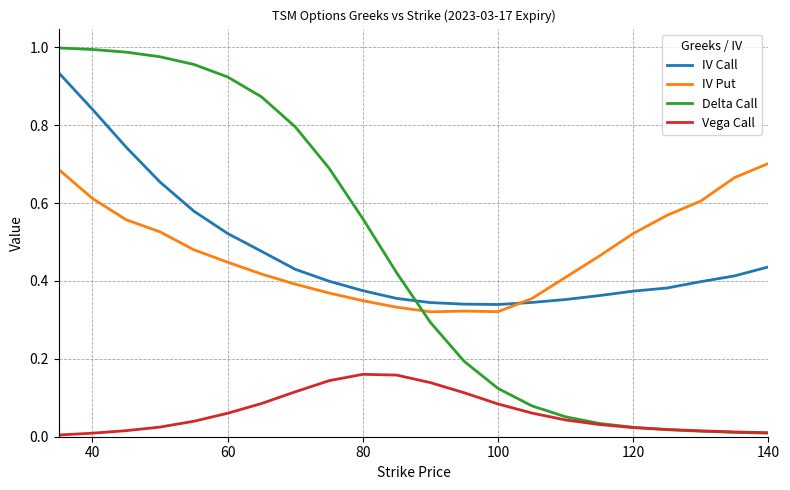

True or false: IV Put and Vega Call intersect in this chart.

False